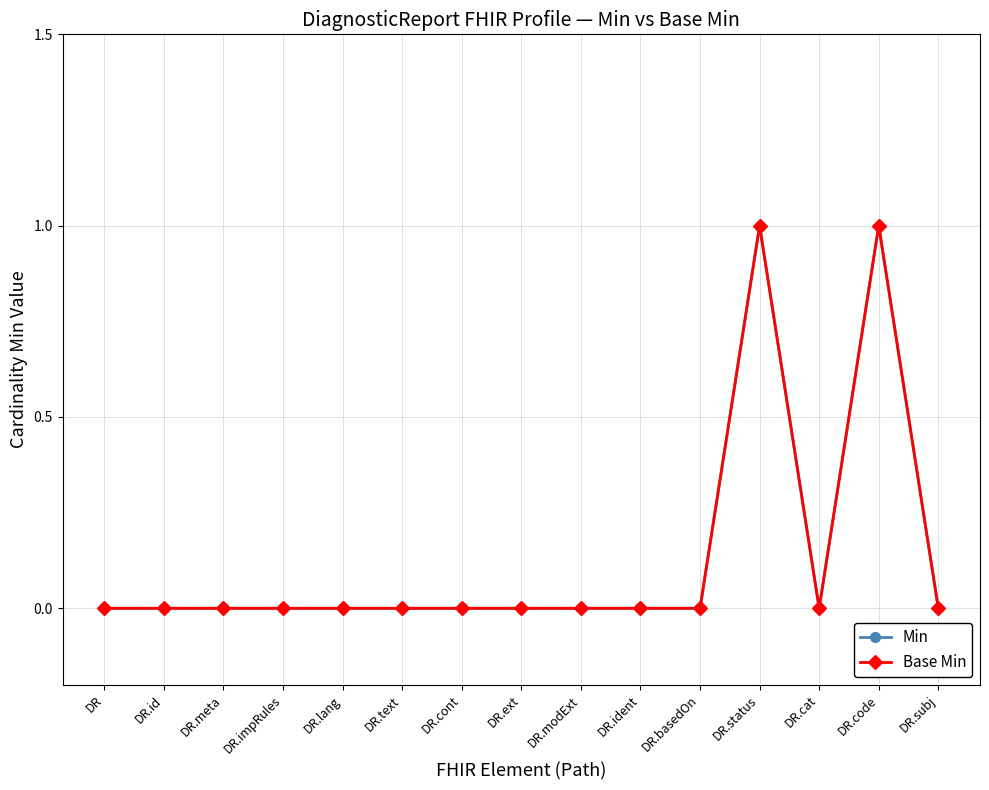

Which category has the highest value in the Min series?

DR.status